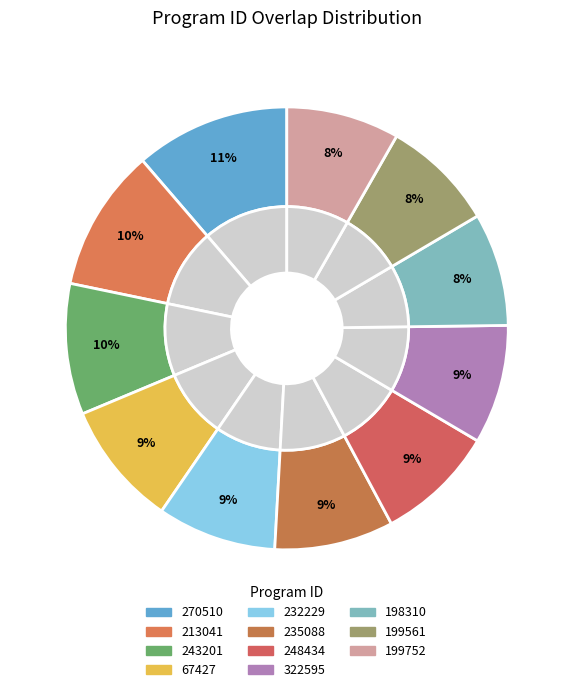

What is the change in value from 213041 to 322595?

-4